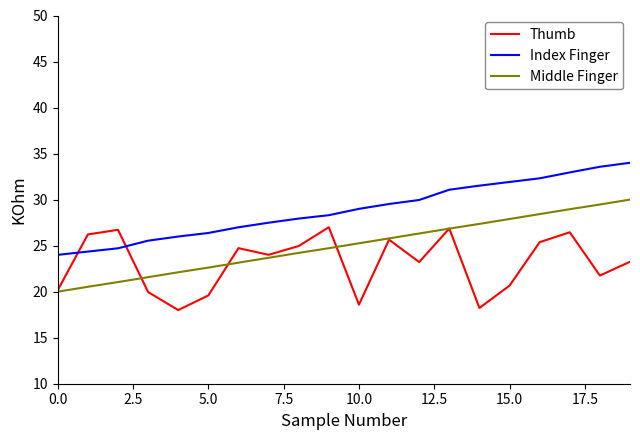

What is the smallest value displayed?

18.0